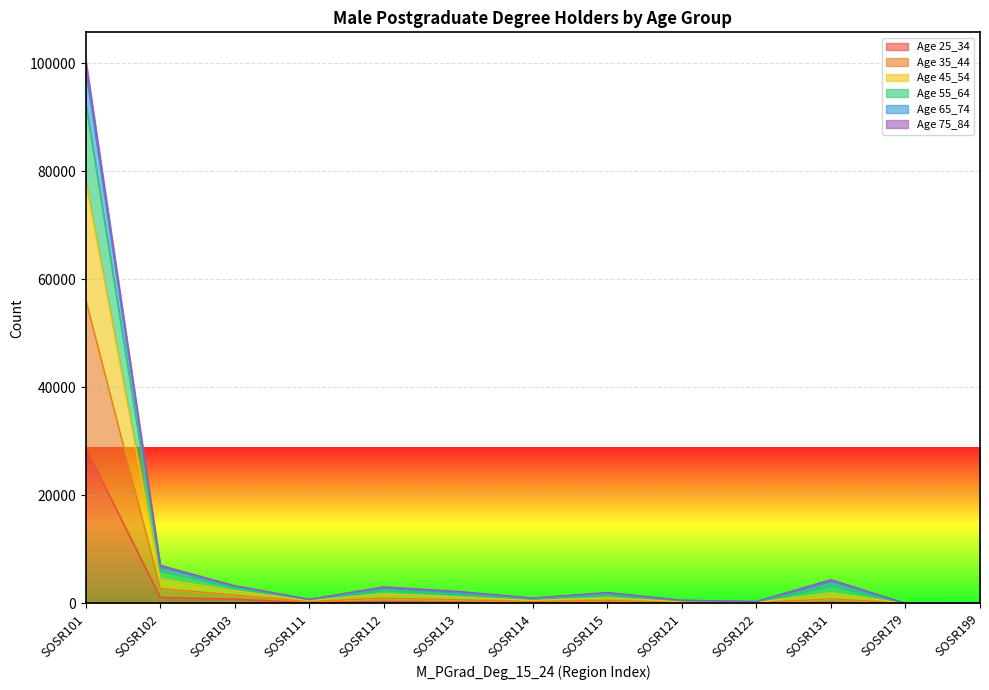

Which category has the highest value in the Age 25_34 series?

SOSR101